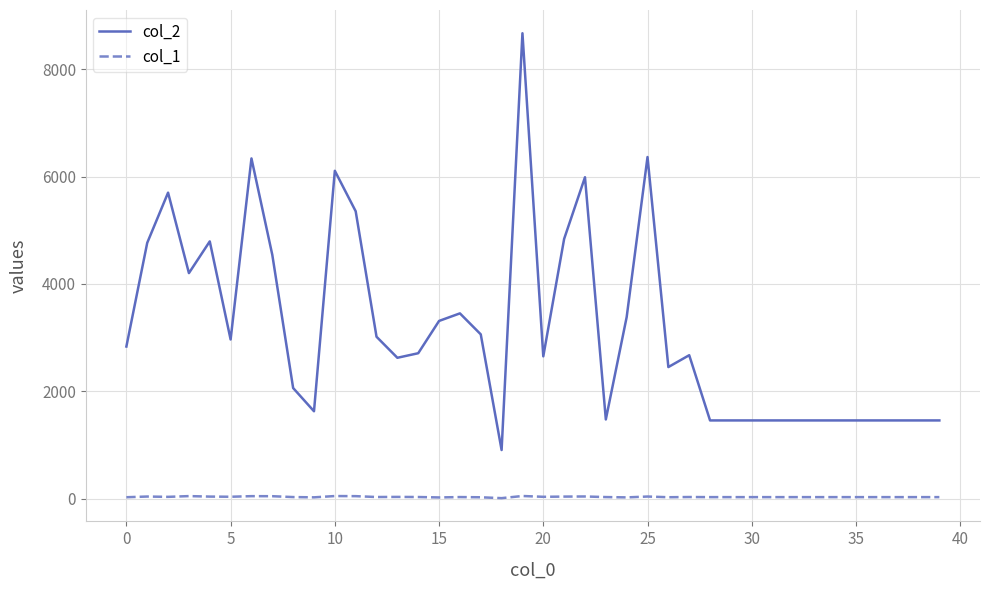

How many categories are shown in the chart?

40